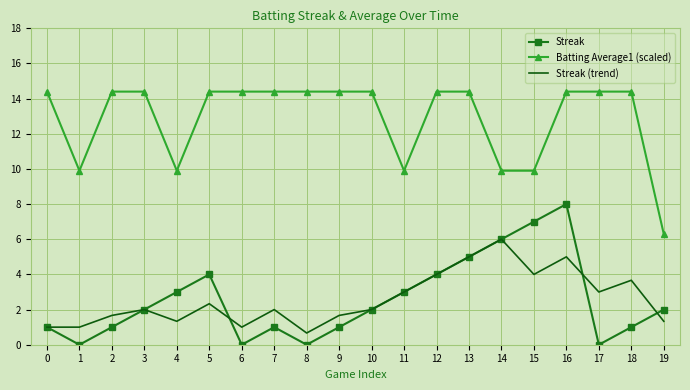

At 2, list the series in order from largest to smallest.

Batting Average1 (scaled), Streak (trend), Streak